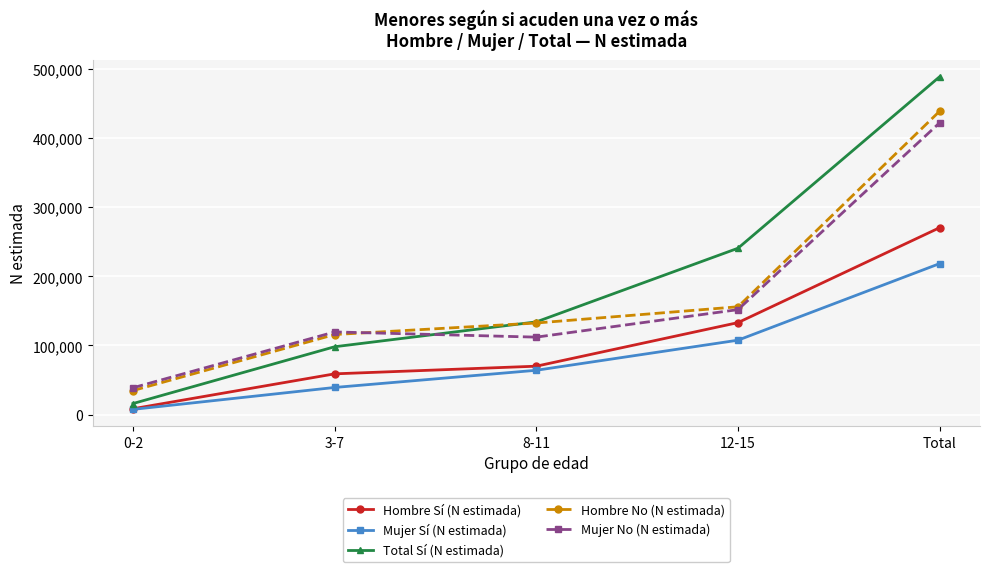

At which category is the sum across all series the highest?

Total